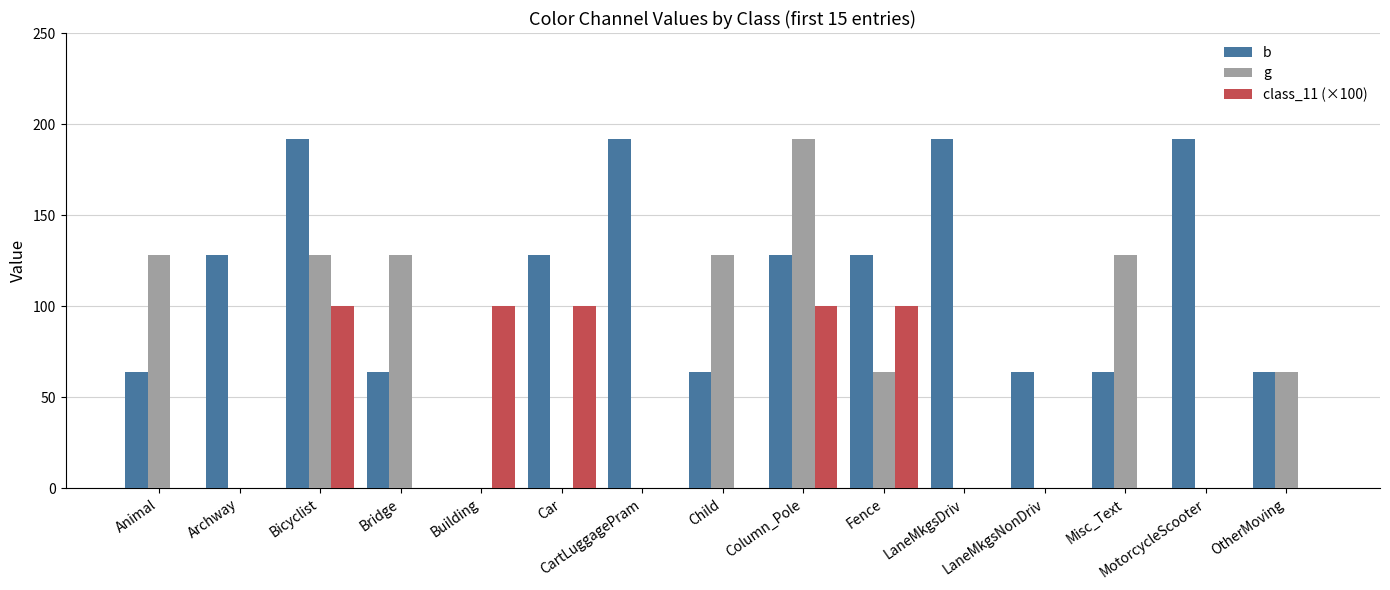

What is the greatest value displayed?

192